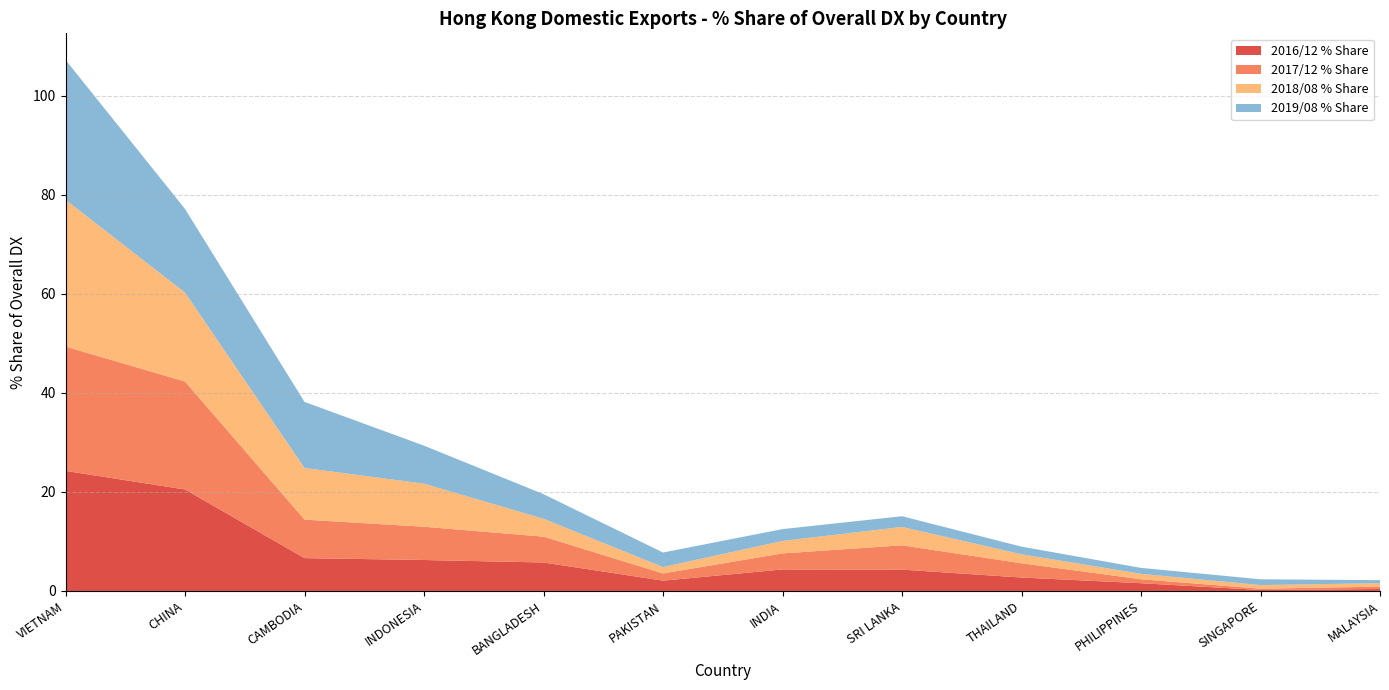

Reading left to right, list all the values displayed in this chart.

2016/12 % Share: 24.2	20.5	6.6	6.3	5.8	2.1	4.3	4.3	2.7	1.6	0.2	0.4
2017/12 % Share: 25.1	21.8	7.8	6.7	5.2	1.5	3.2	4.9	2.9	0.8	0.3	0.5
2018/08 % Share: 29.6	17.9	10.4	8.7	3.6	1.3	2.5	3.7	1.8	1.1	0.7	0.7
2019/08 % Share: 28.2	16.9	13.3	7.7	5.0	2.9	2.4	2.2	1.5	1.2	1.2	0.6